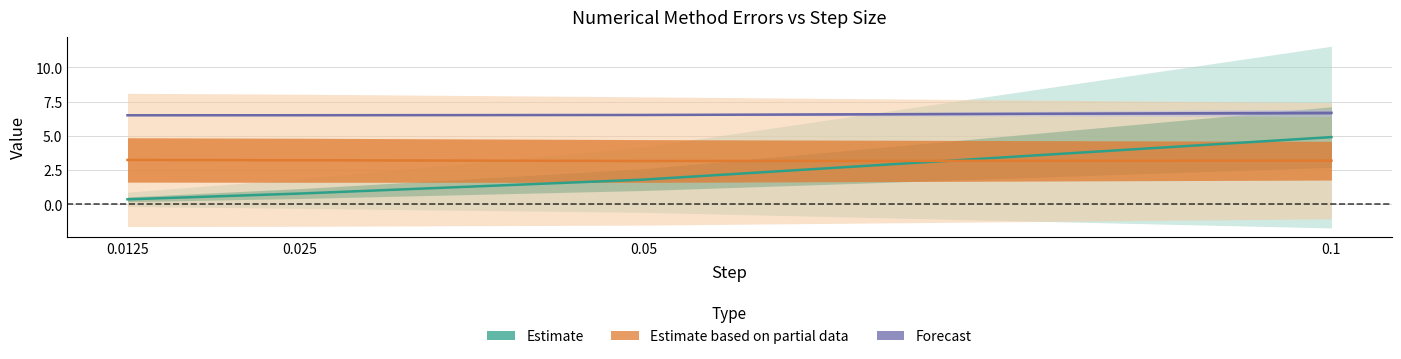

At which category is the sum across all series the highest?

0.1